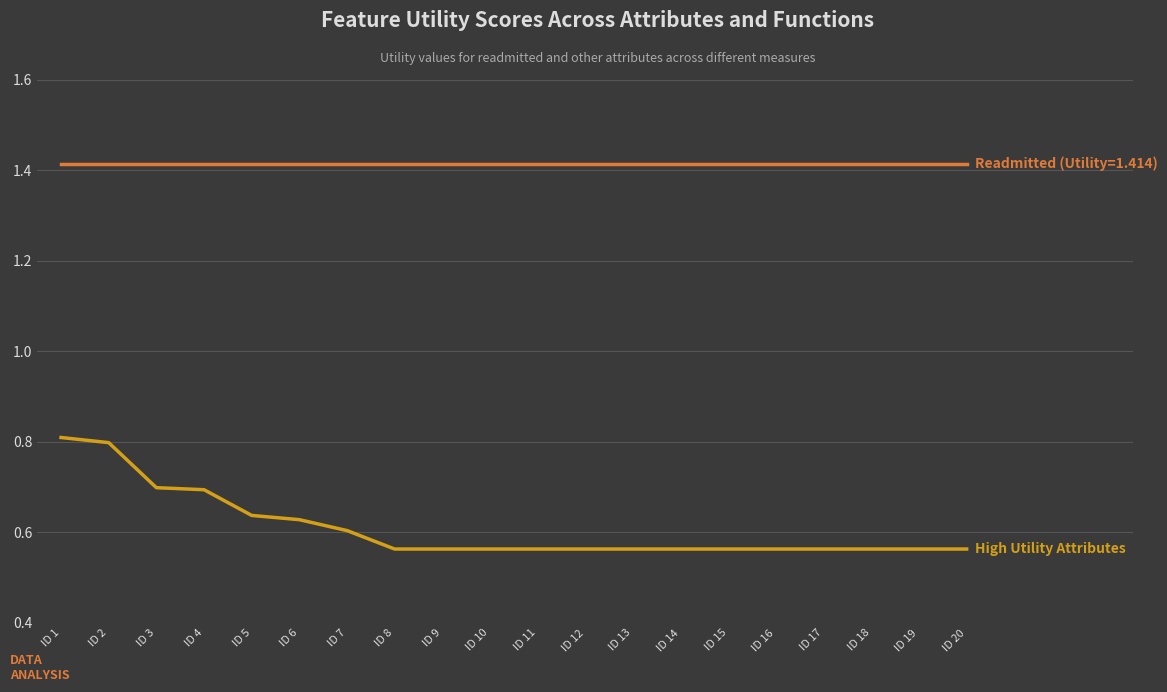

What is the total value across all series at ID 2?

2.2